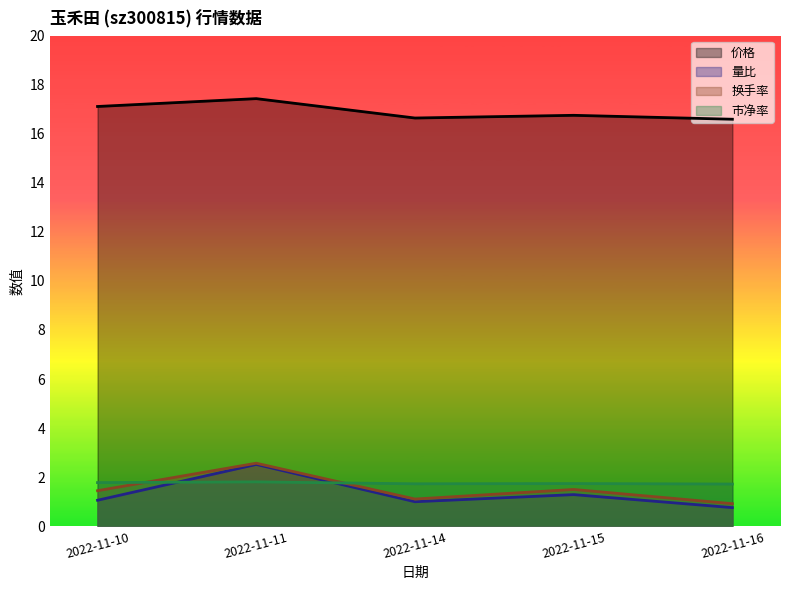

Where do 量比 and 市净率 first cross each other?

2022-11-10 and 2022-11-11